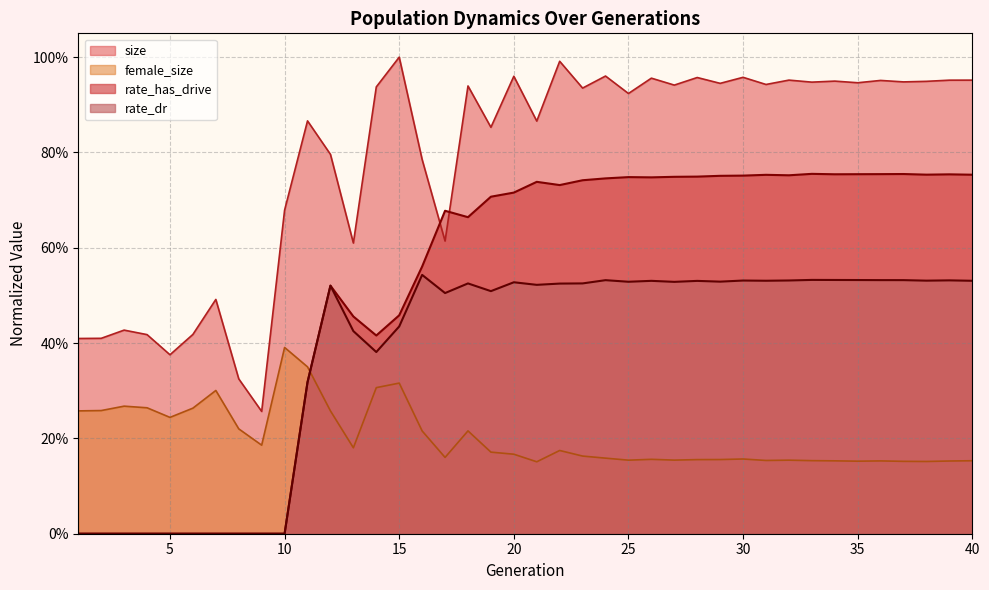

Rank the series by their maximum value, from highest to lowest.

size, rate_has_drive, rate_dr, female_size